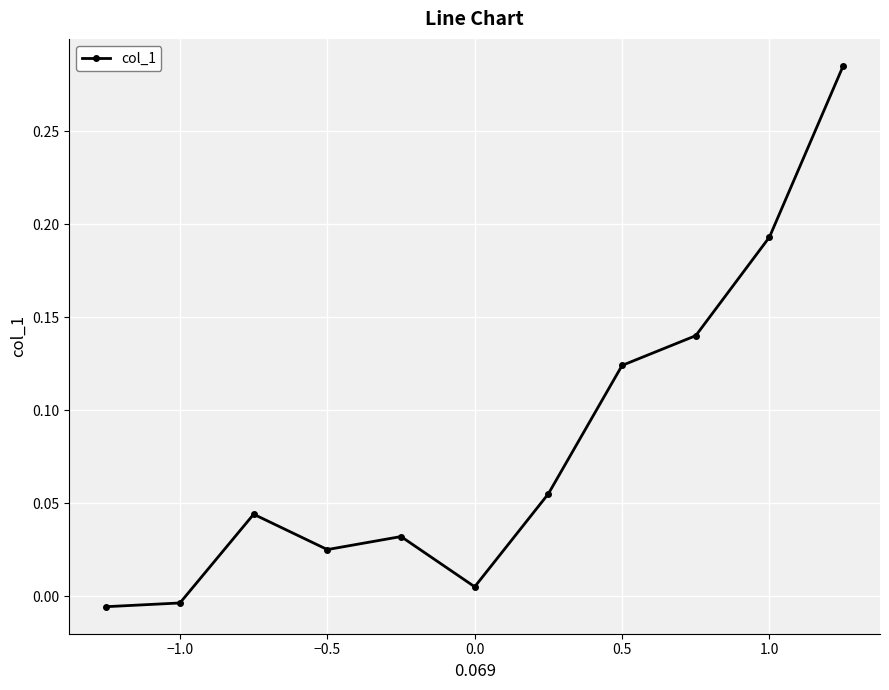

Does the chart display data point markers on the line(s)?

Yes